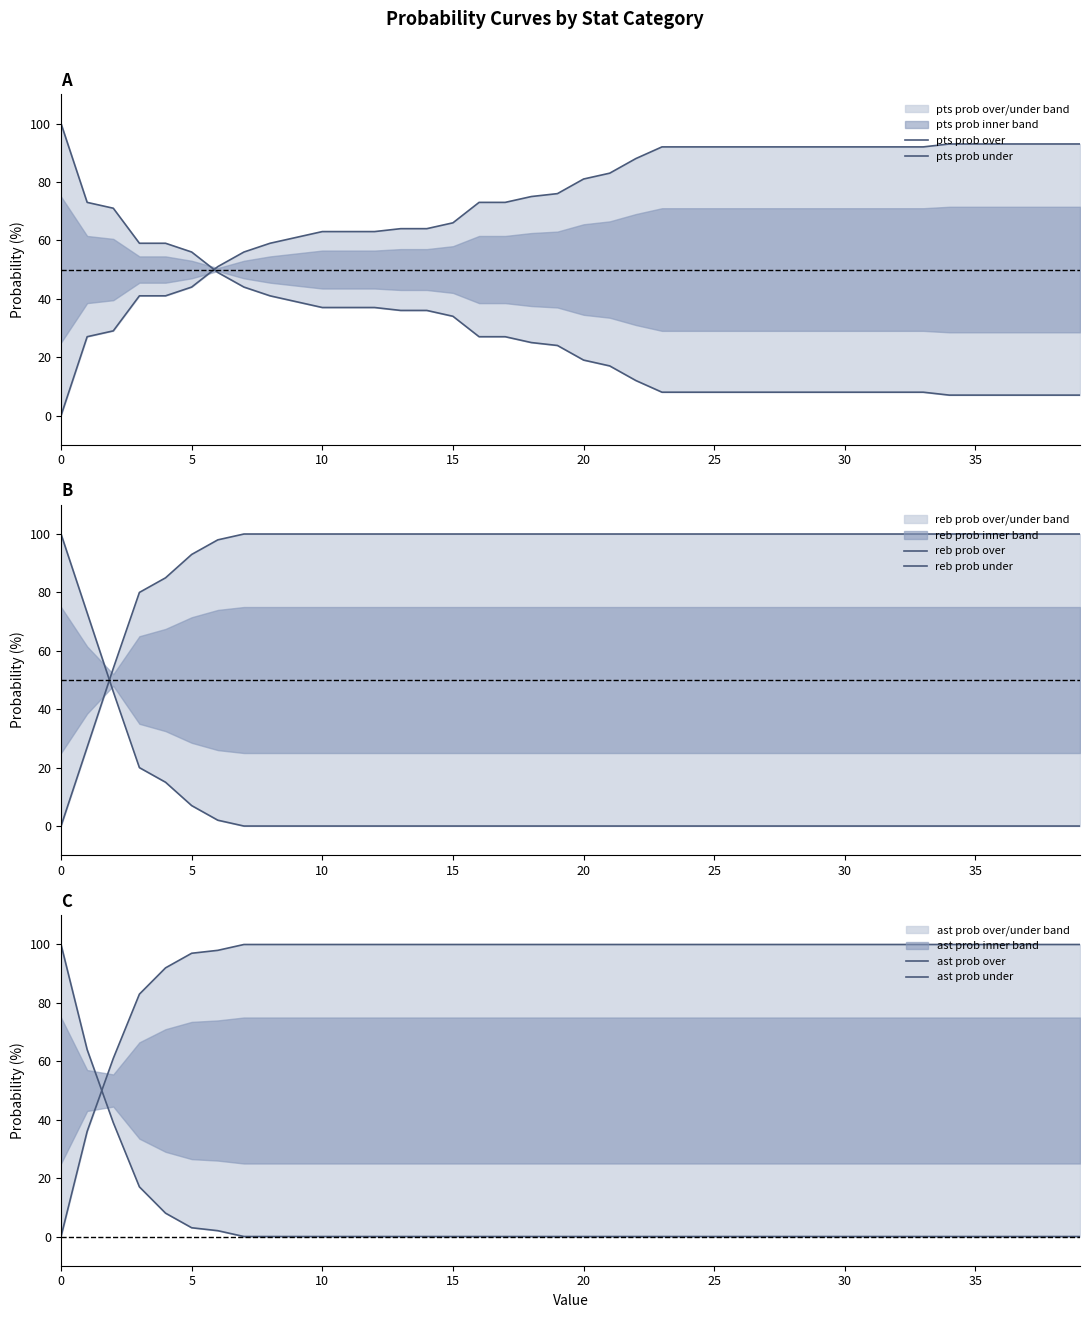

What is the difference between the second highest and minimum values in the ast prob under series?

100